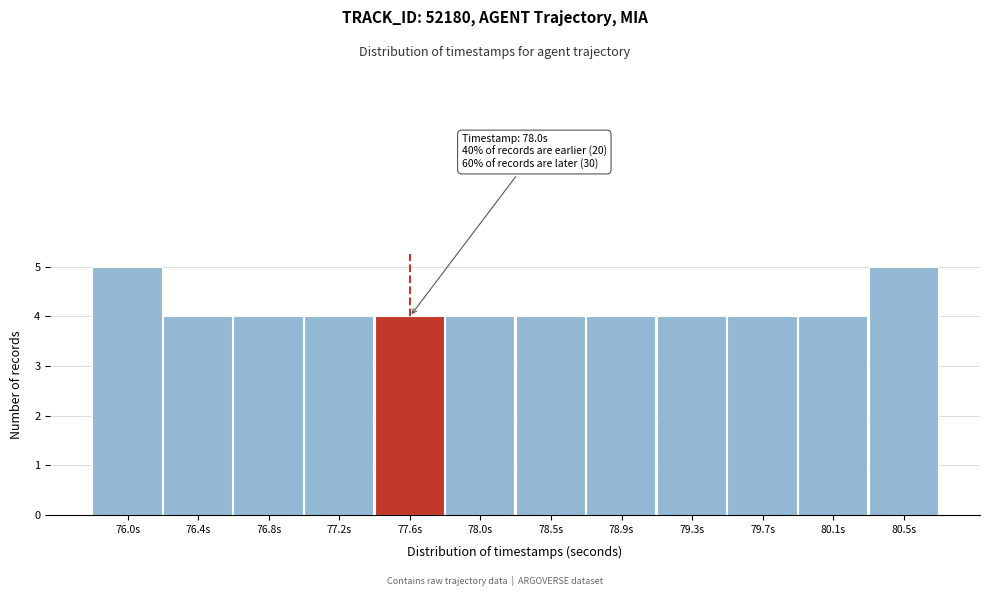

Reading left to right, what are all the values shown in this chart?

76.0s=5	76.4s=4	76.8s=4	77.2s=4	77.6s=4	78.0s=4	78.5s=4	78.9s=4	79.3s=4	79.7s=4	80.1s=4	80.5s=5